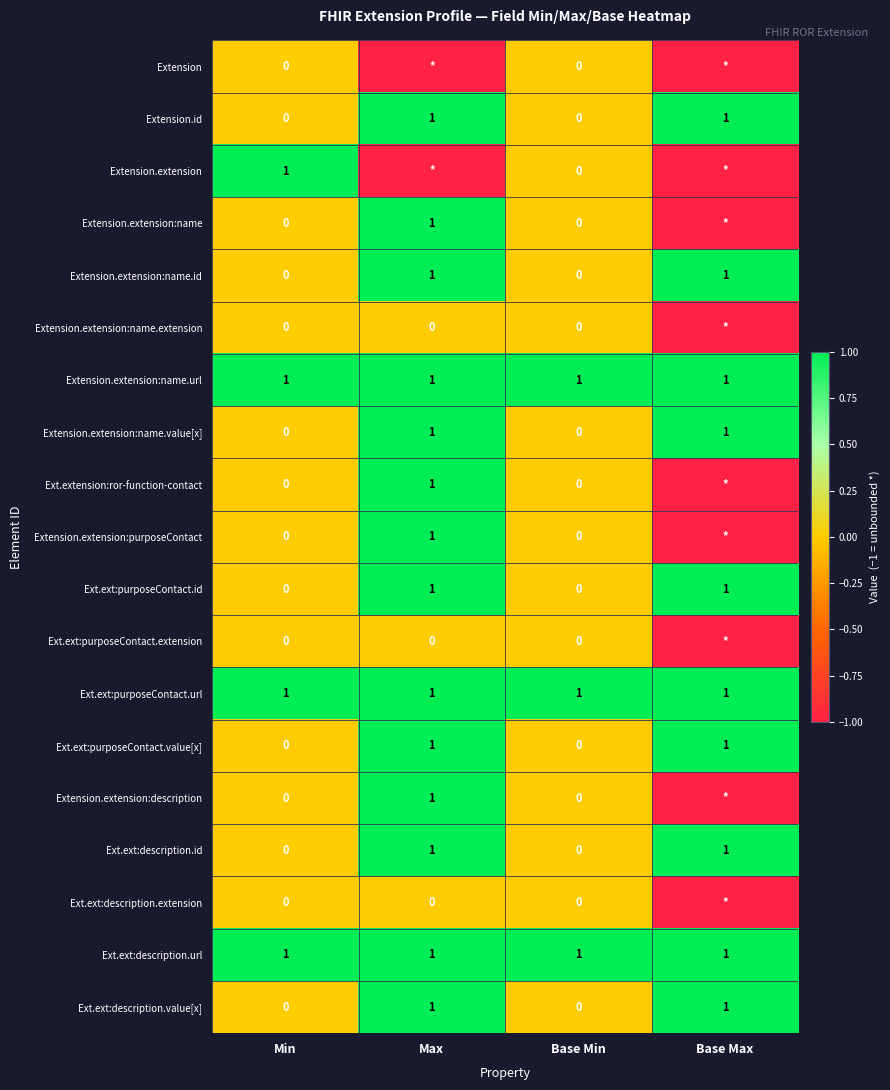

Count the Ext.ext:purposeContact.value[x] values in the range 0 to 1.

4